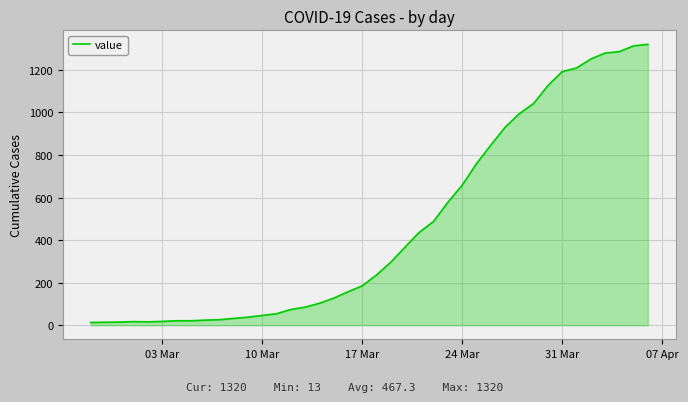

What is the maximum value shown in the chart?

1320